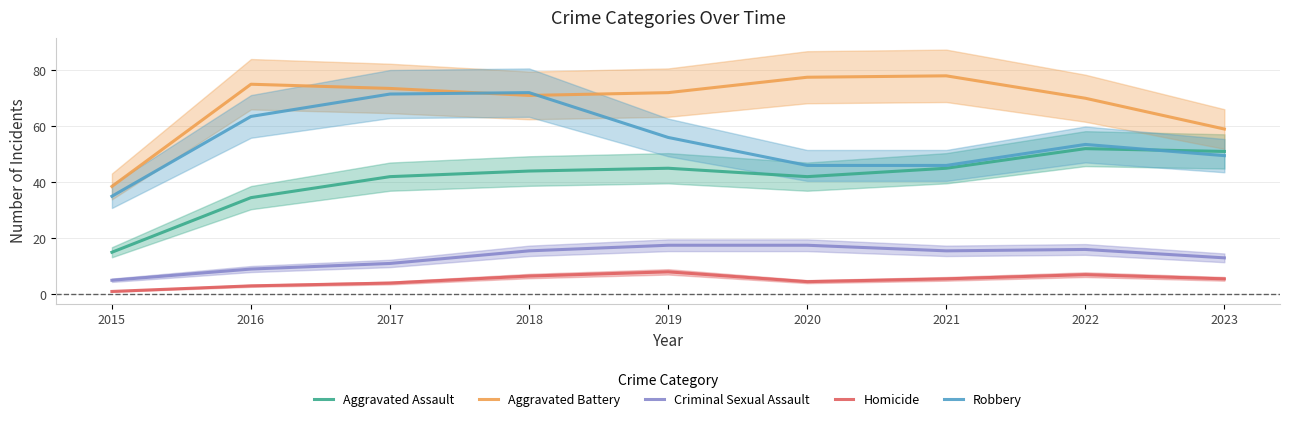

Where is Aggravated Assault nearest to the value 33?

2016